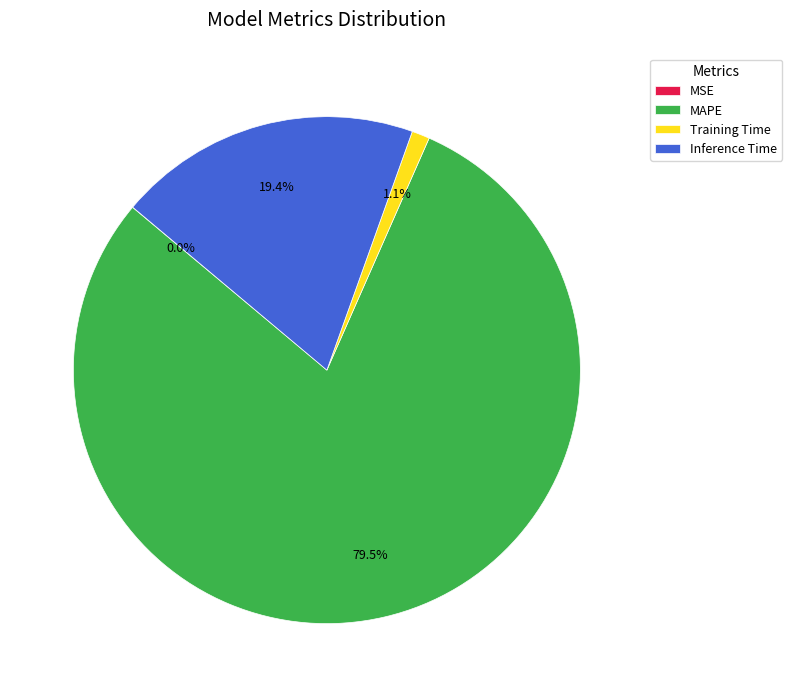

Which has a higher value, MAPE or Training Time?

MAPE